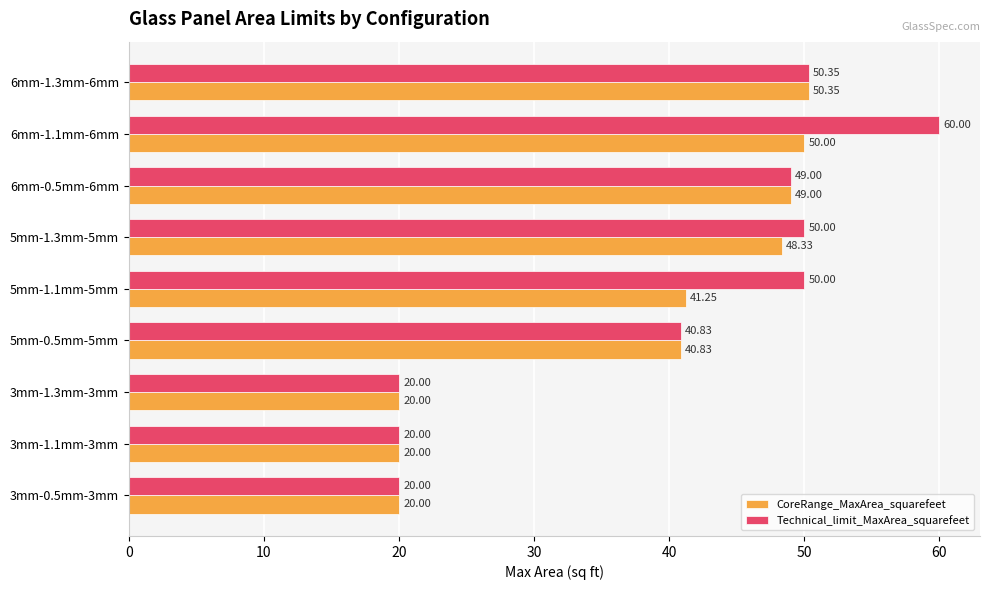

List the series in order of their peak value, lowest first.

CoreRange_MaxArea_squarefeet, Technical_limit_MaxArea_squarefeet